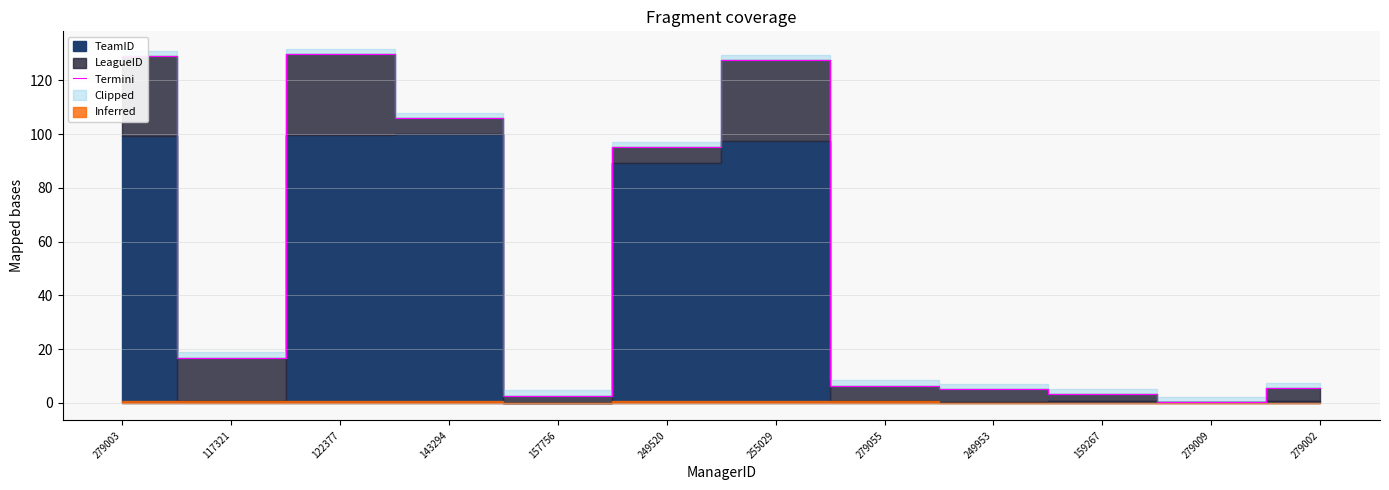

The value at 255029 is 79.4. True or false?

False